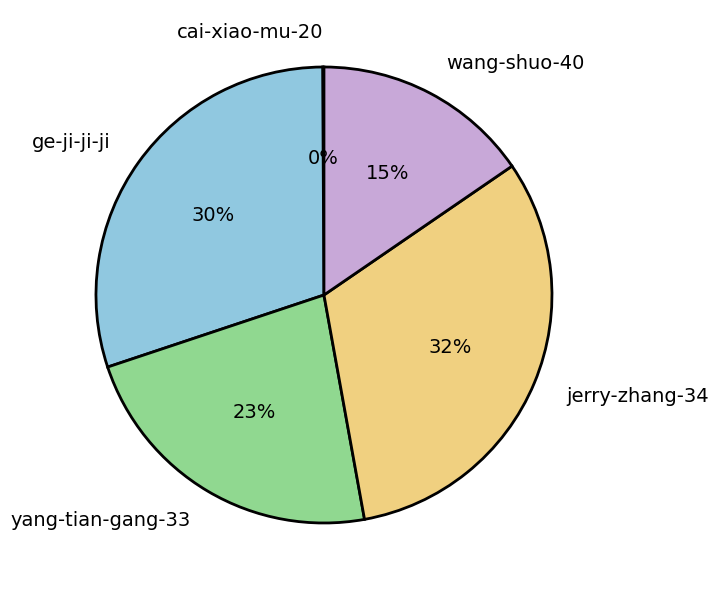

To the nearest percent, what is the average slice percentage?

20%